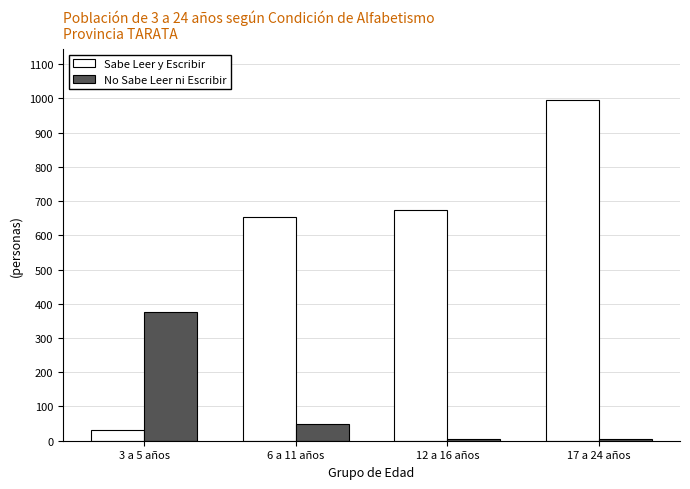

What is the highest value of the Sabe Leer y Escribir series?

995